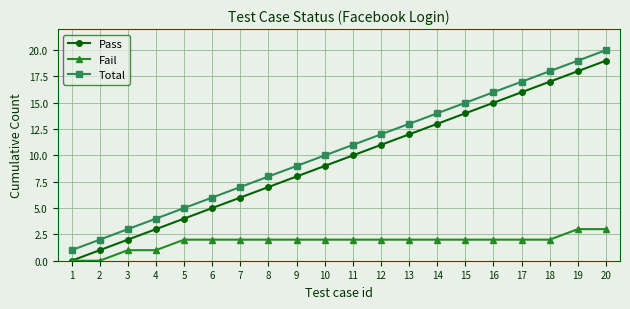

What is the total value across all series at 3?

6